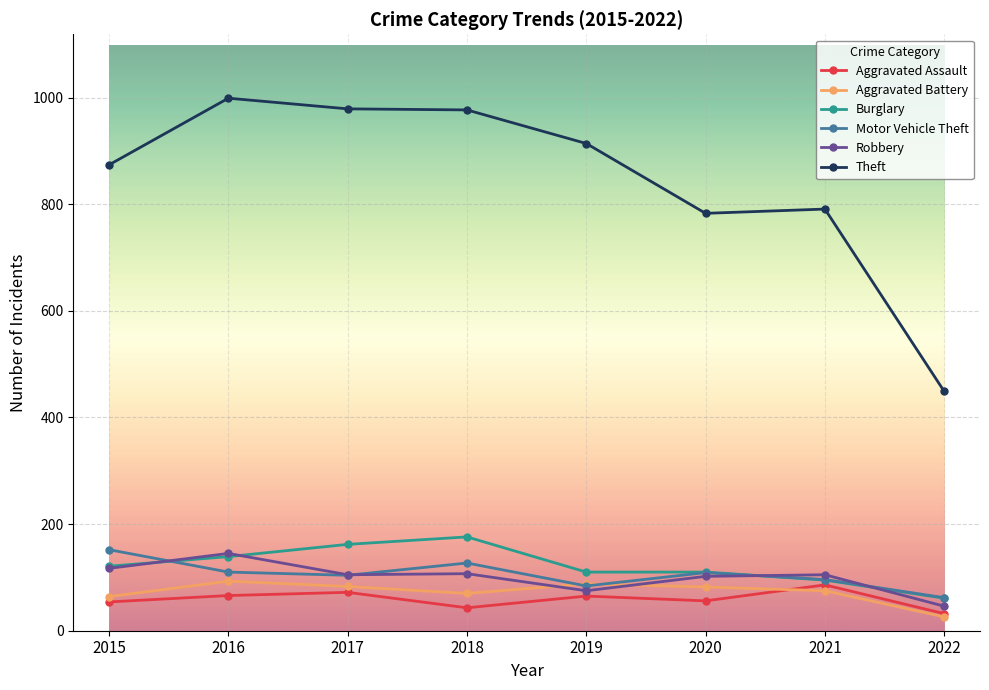

What is the difference between the highest and lowest values at 2016?

933